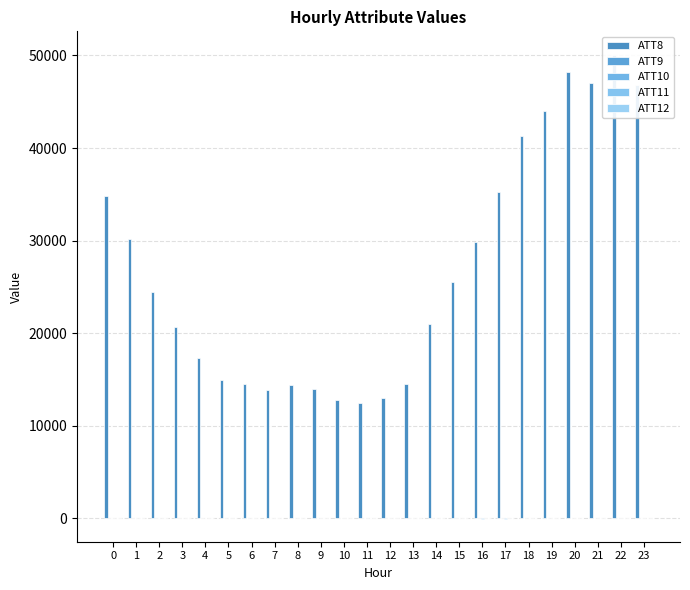

Which series has the largest range (max minus min)?

ATT8